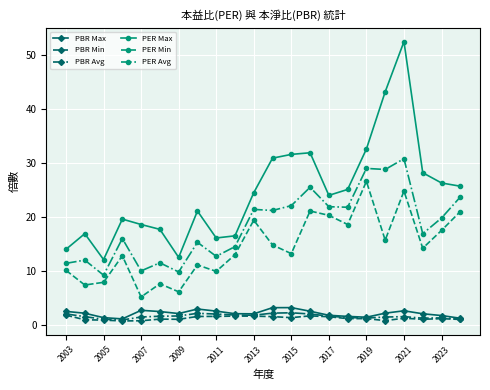

What are all the series names shown in the legend?

PBR Max, PBR Min, PBR Avg, PER Max, PER Min, PER Avg